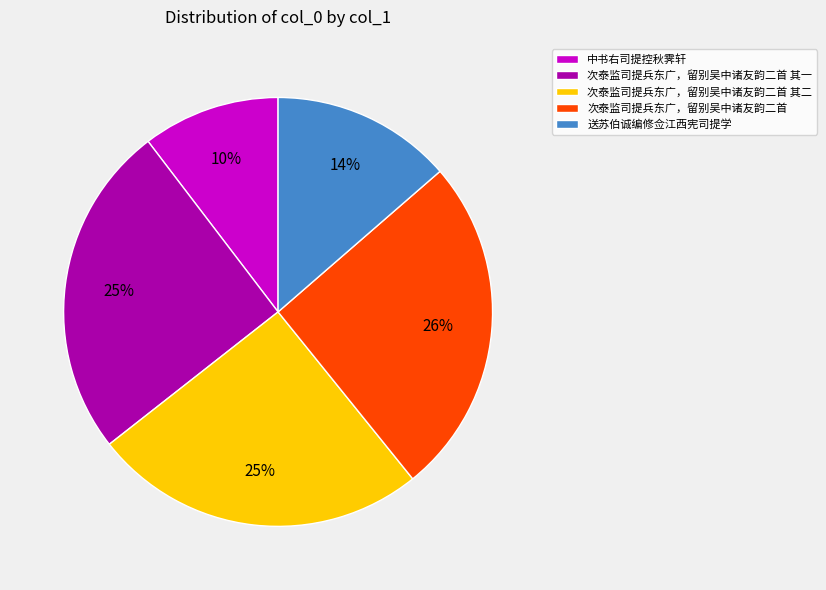

How many slices are in this pie chart?

5